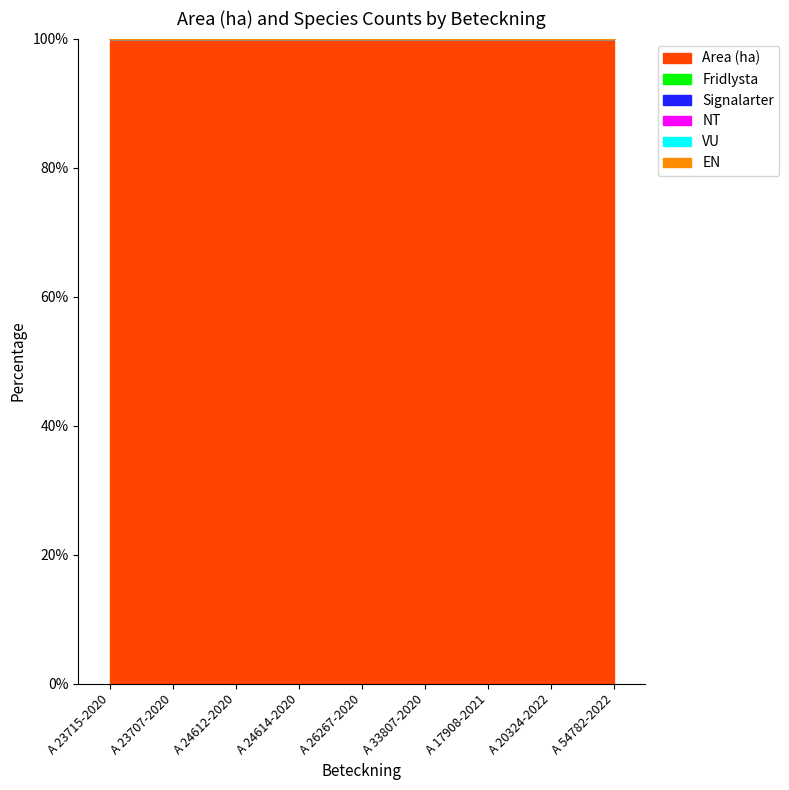

Which category has the lowest value in the Area (ha) series?

A 24612-2020